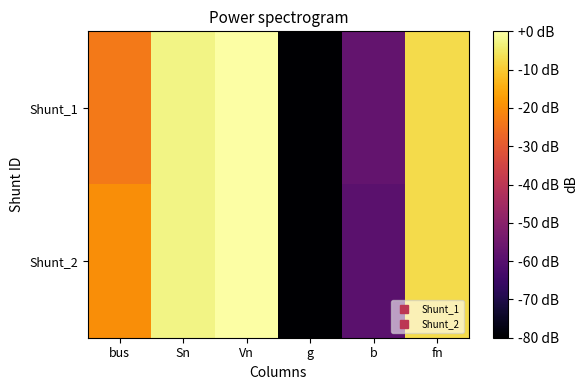

How many series are shown in this chart?

2